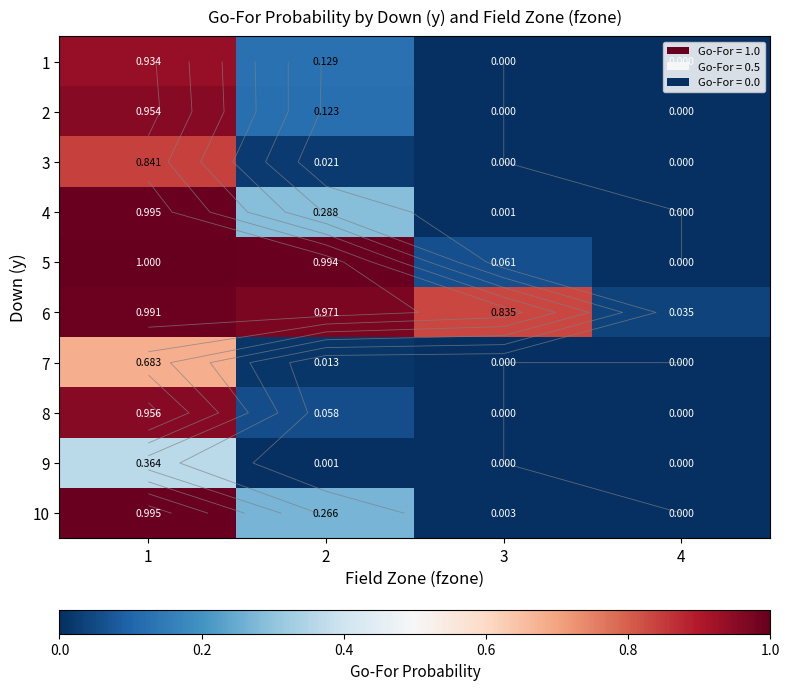

Which has a higher value, 4 or 3?

4